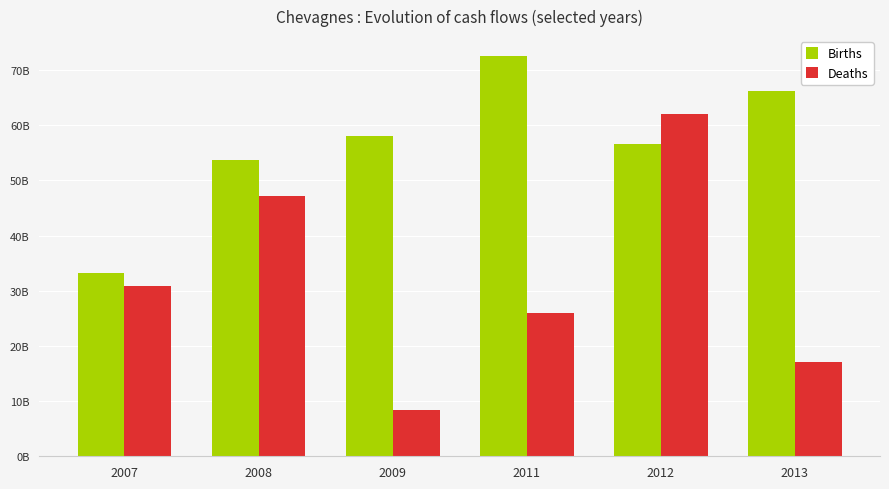

At 2008, list the series in order from smallest to largest.

Deaths, Births